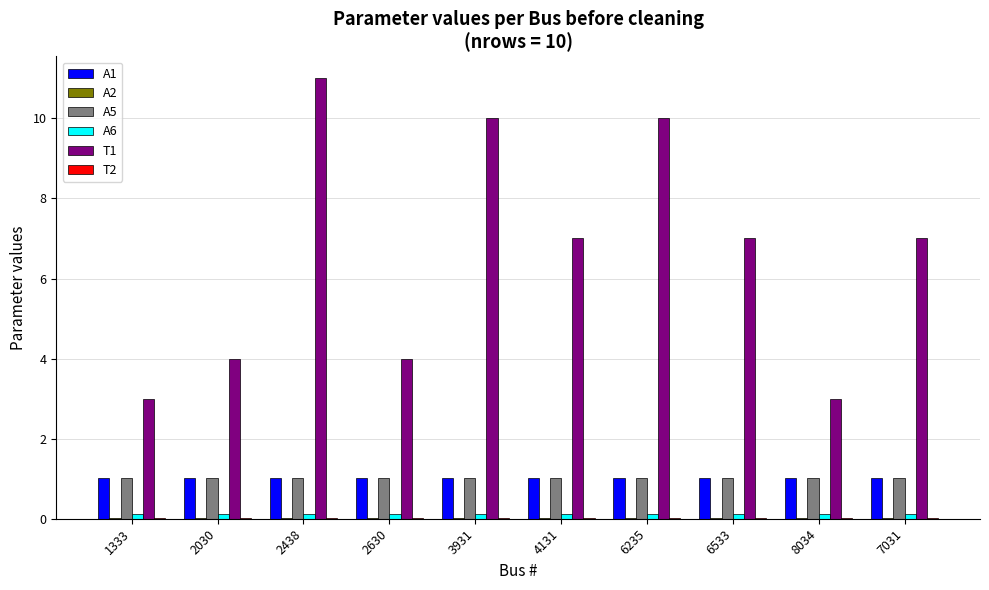

Is the value of A5 at 3931 greater than the value of T1 at 8034?

No